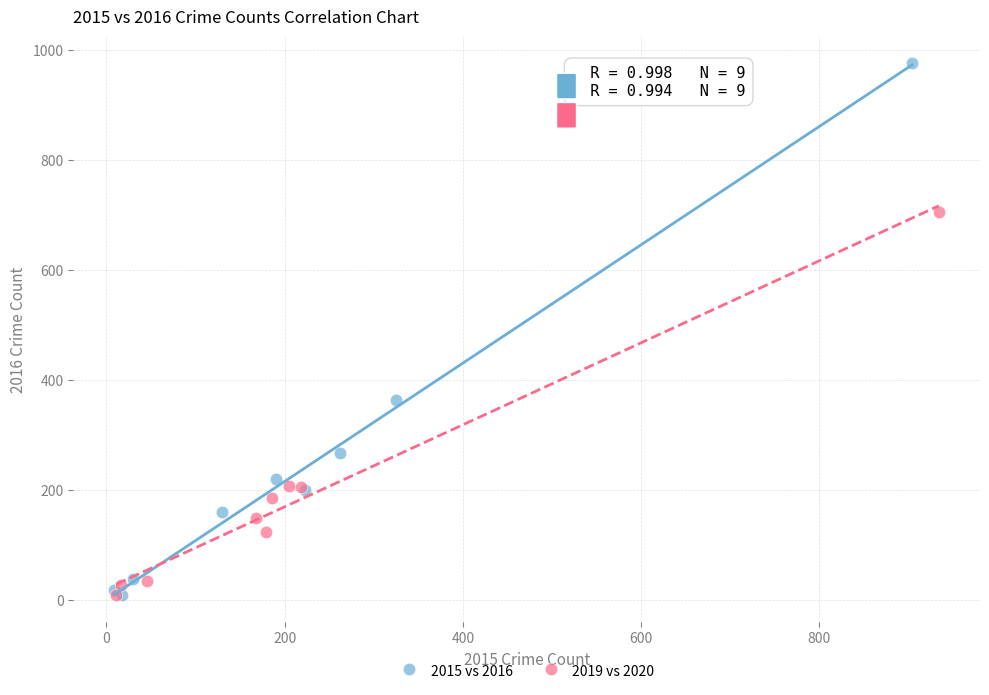

Which series reaches the maximum Y coordinate?

2015 vs 2016